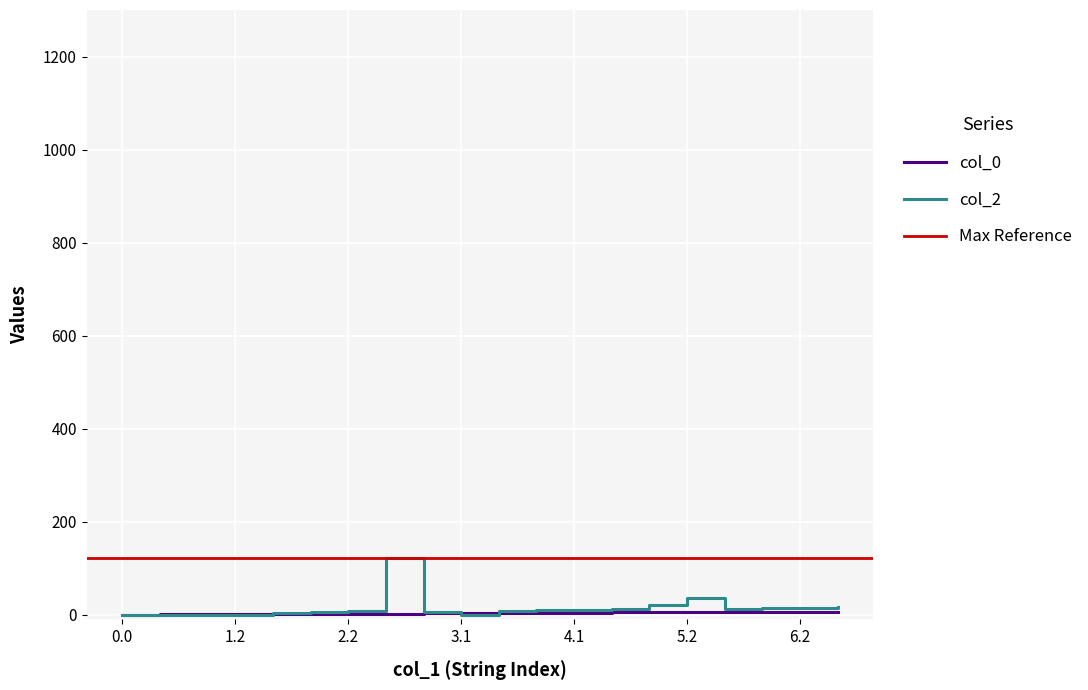

List the series in order of their overall mean, lowest first.

col_0, col_2